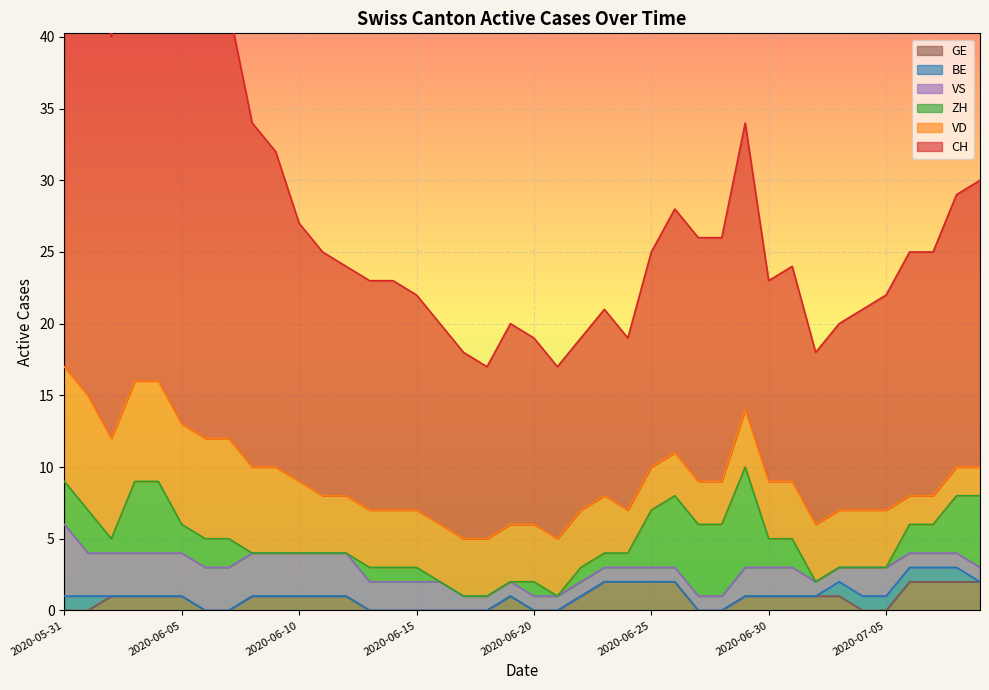

True or false: BE has a value of 0 at 2020-06-23.

True